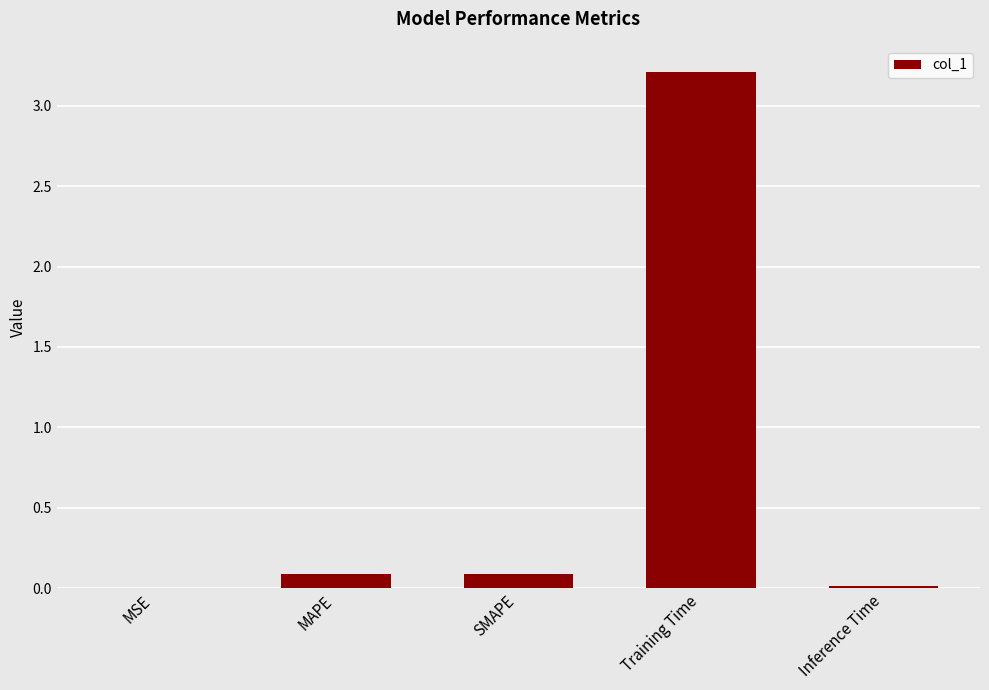

The value at Training Time is 2.1. True or false?

False